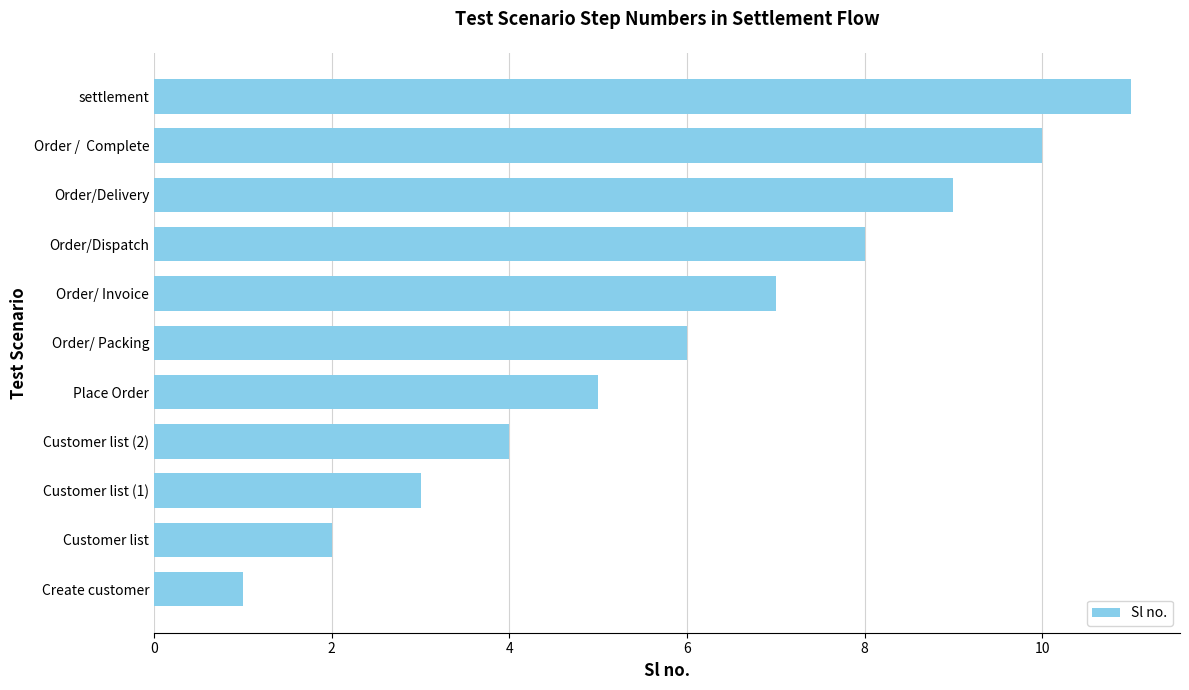

List the labels in order of value, largest first.

settlement, Order /  Complete, Order/Delivery, Order/Dispatch, Order/ Invoice, Order/ Packing, Place Order, Customer list (2), Customer list (1), Customer list, Create customer